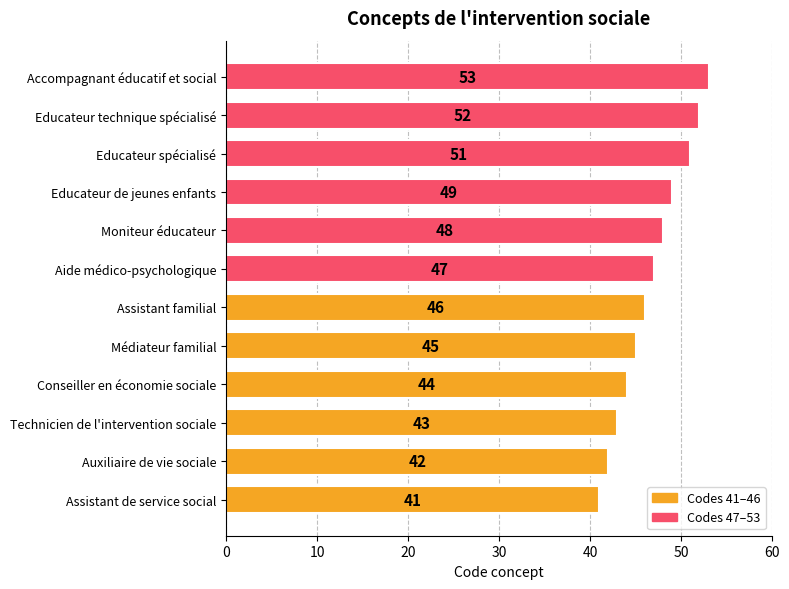

What is the smallest value displayed?

41